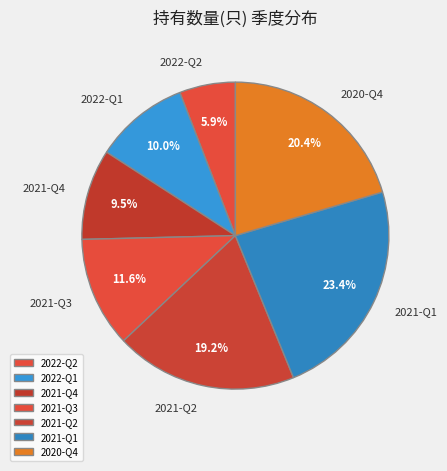

Does 2022-Q1 account for over 50% of the chart?

No